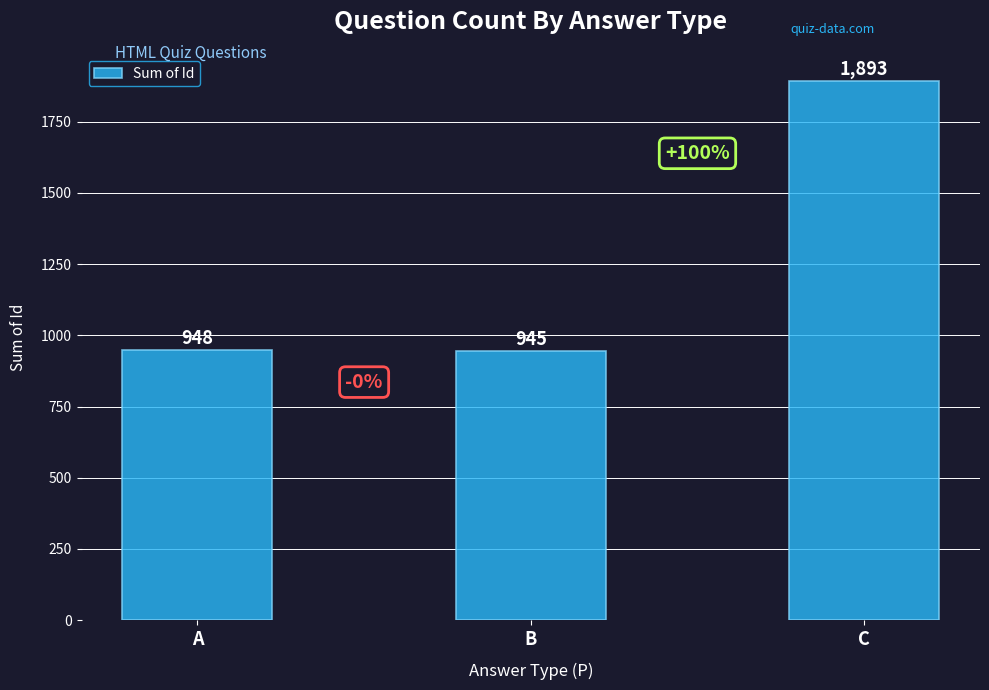

Where is the data nearest to the value 1419?

A